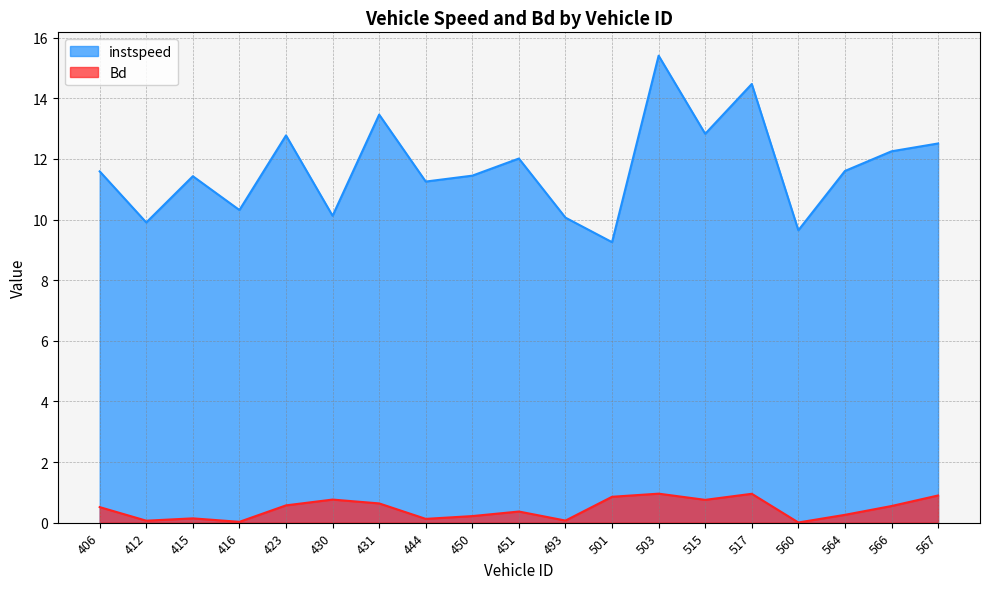

Which category has the highest value across all series?

503